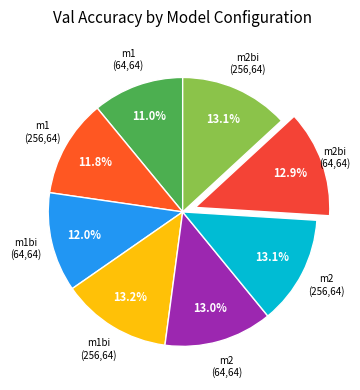

How many slices are in this pie chart?

8